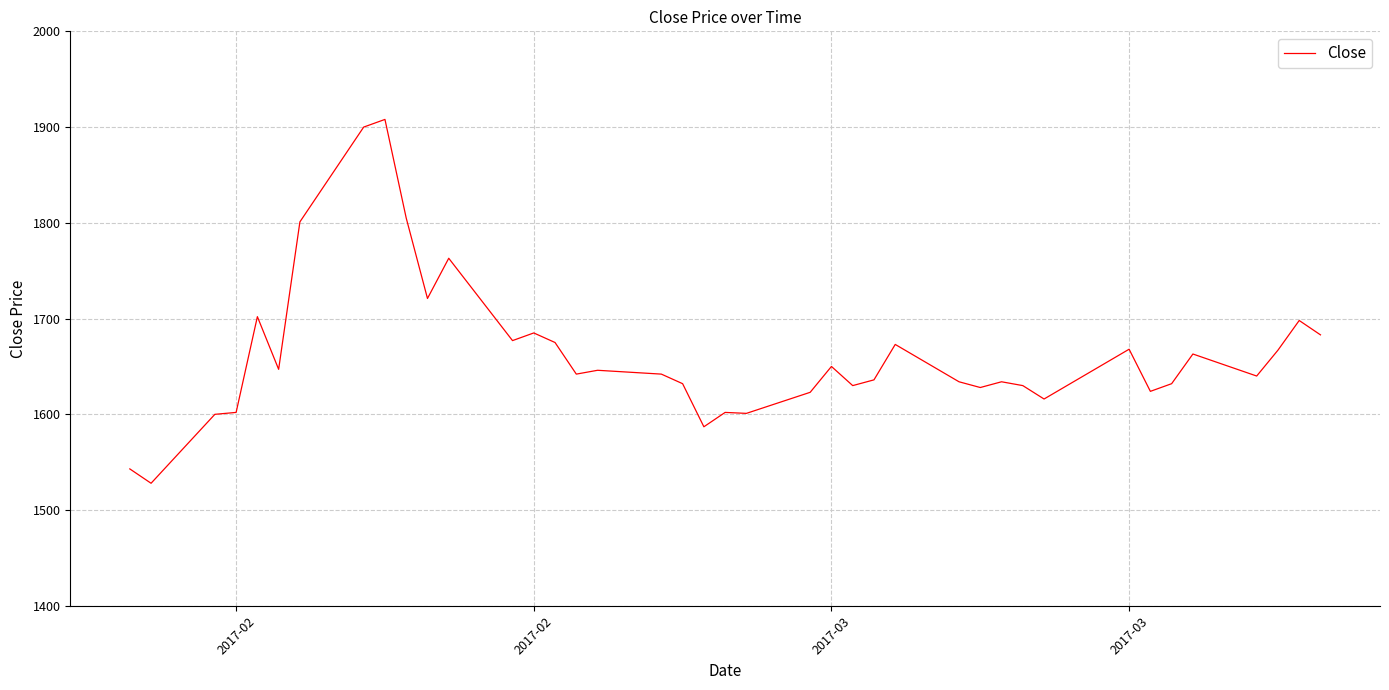

What is the smallest value displayed?

1528